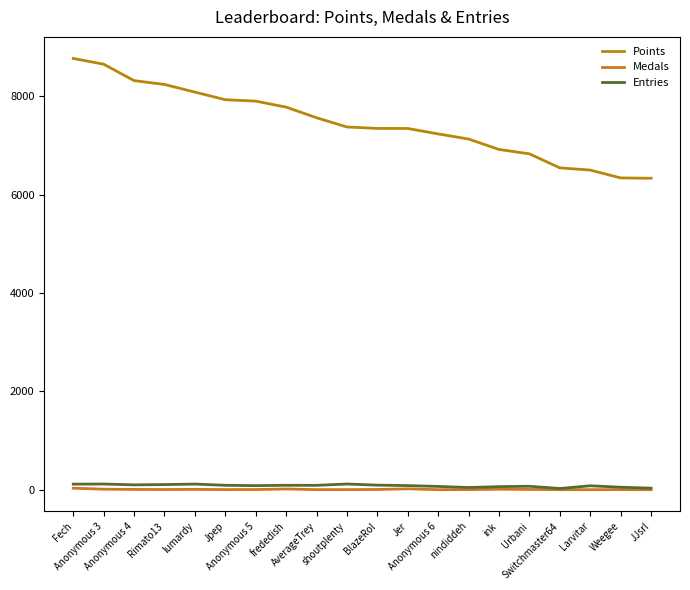

What position from the left is Anonymous 3?

2